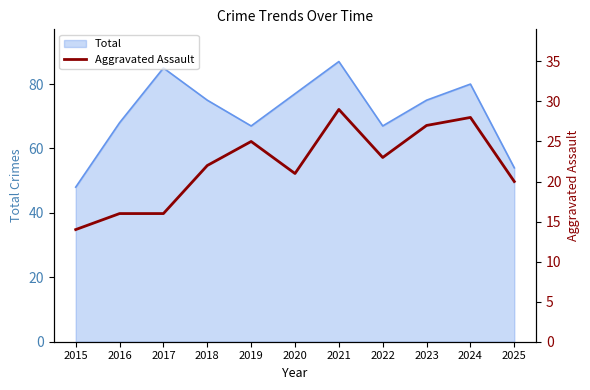

The Total series shows 26 at 2025. True or false?

False